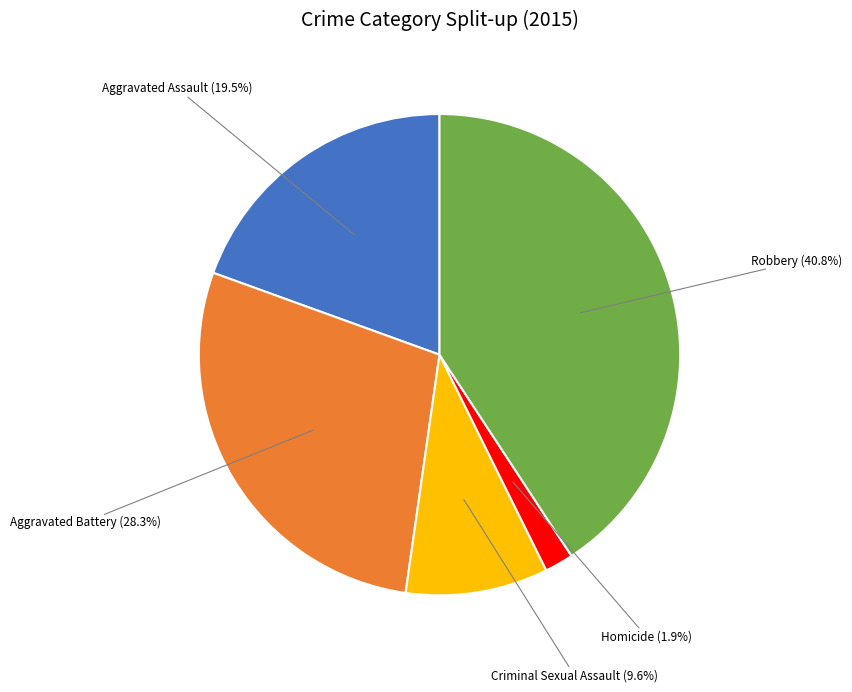

Is there any slice that represents more than half of the pie?

No